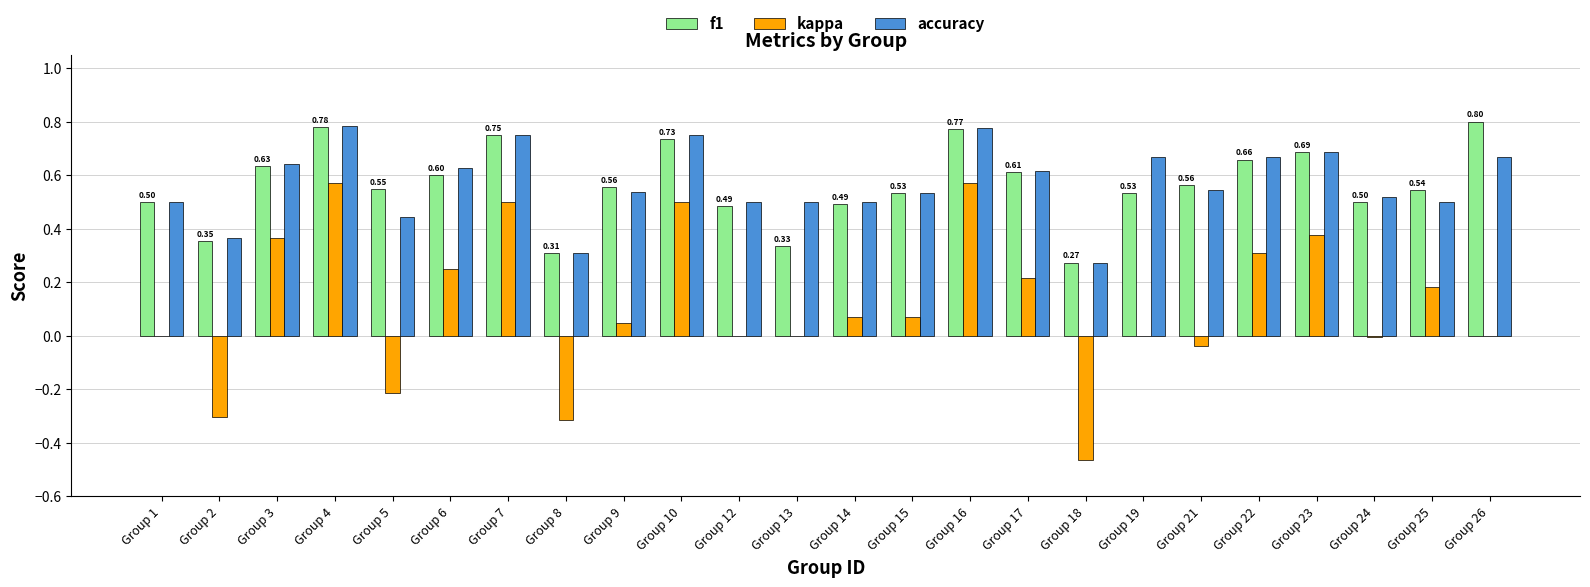

Is the value of kappa at Group 13 greater than the value of accuracy at Group 7?

No